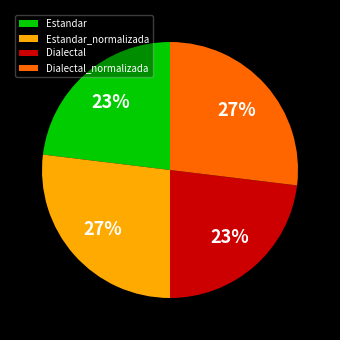

Is there a majority slice in this chart?

No